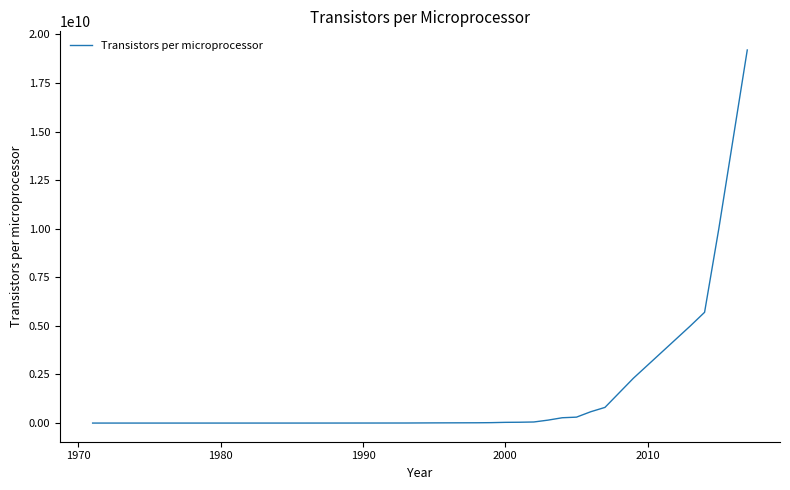

What is the difference between the maximum and minimum values?

19199997692